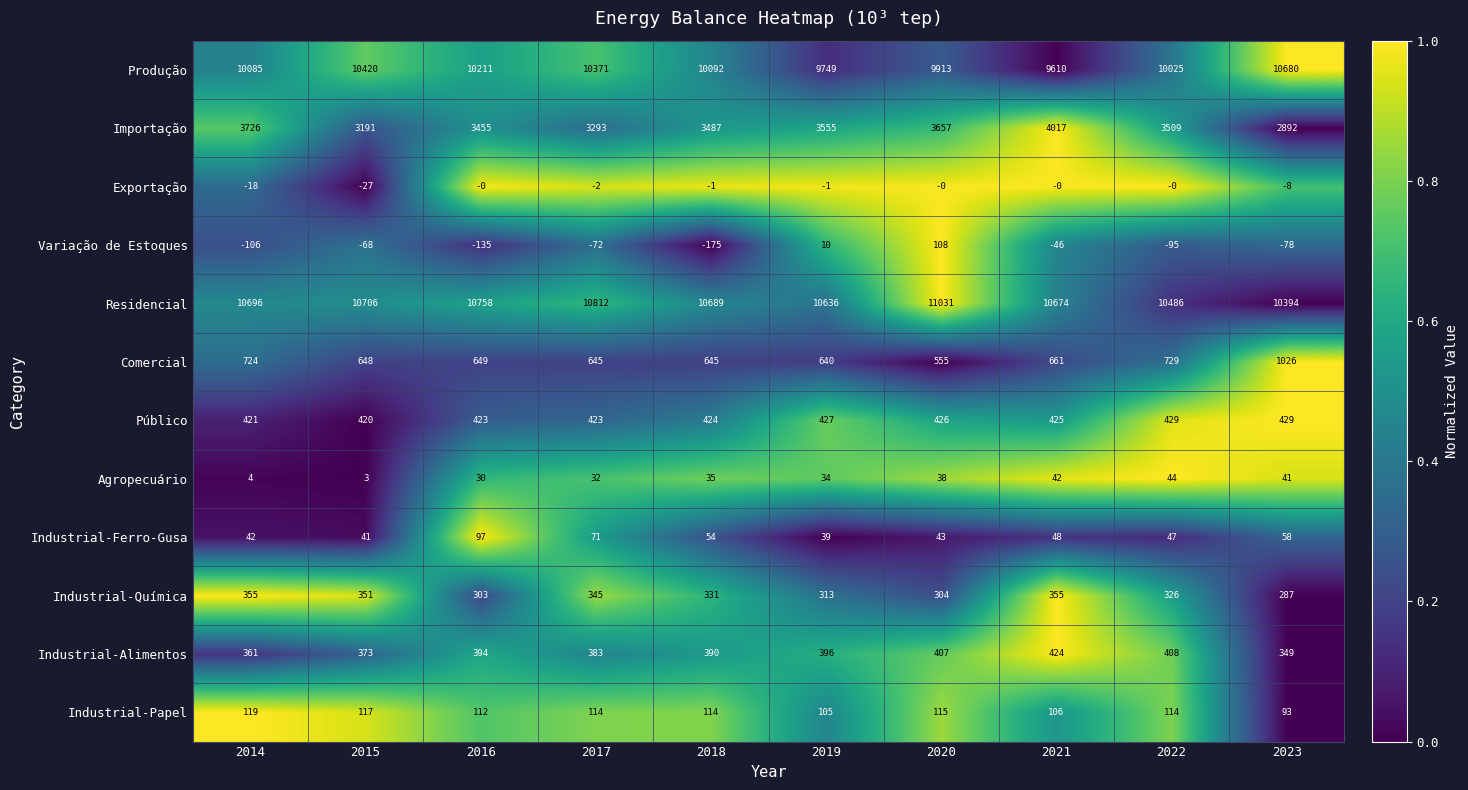

At which category does the chart reach its minimum across all series?

2018